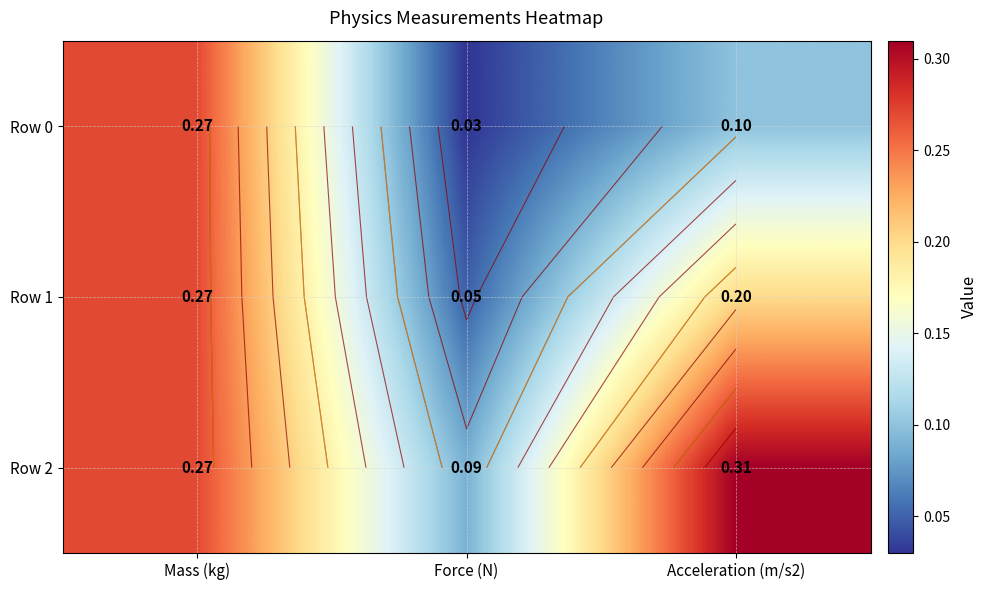

Which series changed the most between Force (N) and Acceleration (m/s2)?

Row 2